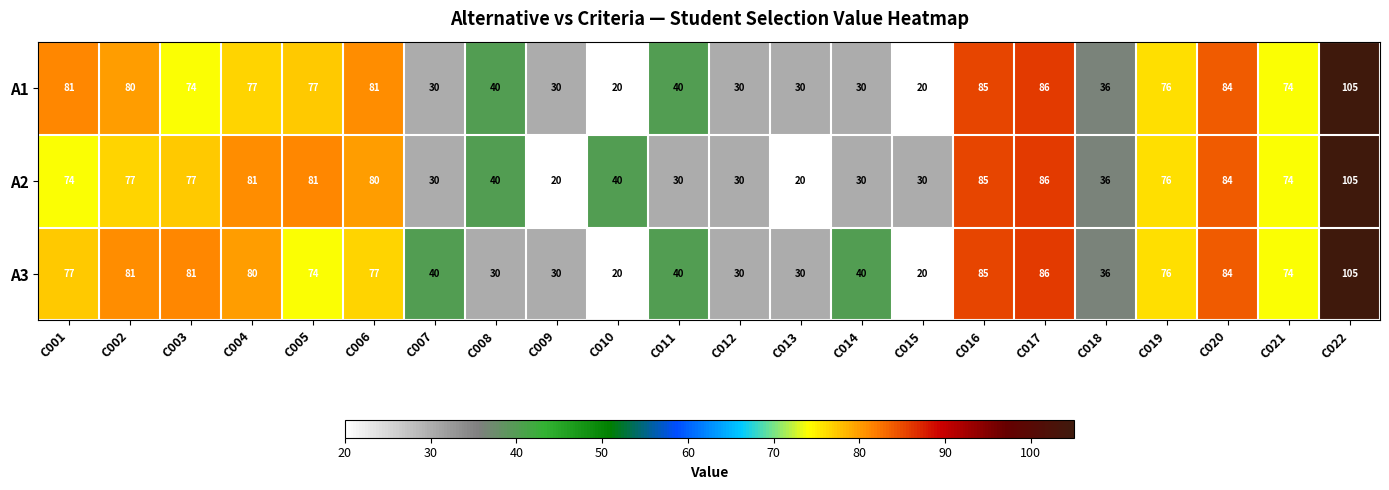

How many categories are shown in the chart?

22